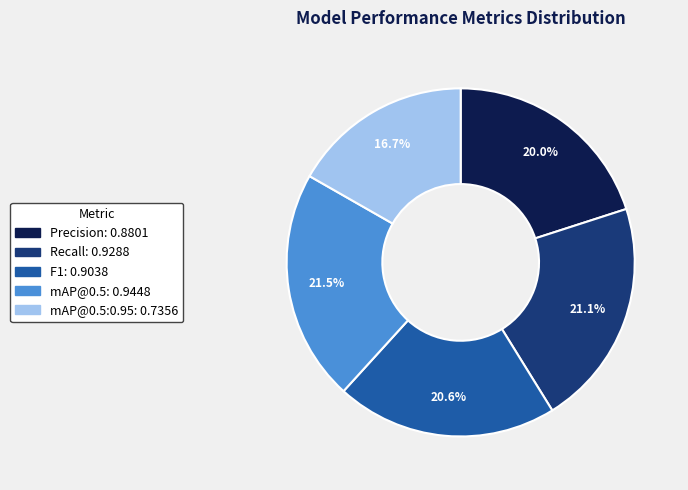

Is there a majority slice in this chart?

No